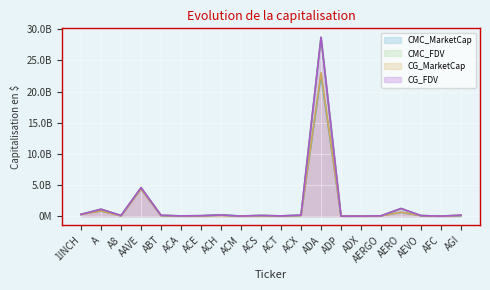

At which category is the sum across all series the highest?

ADA